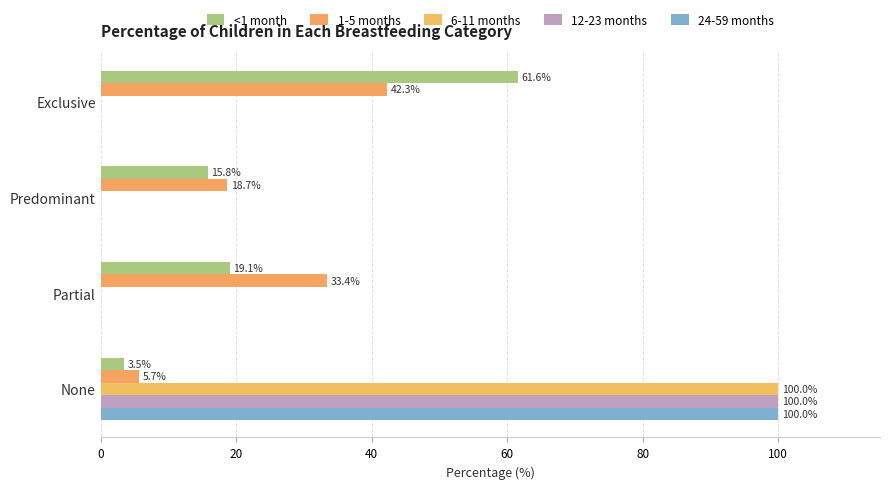

How many positive values does the 12-23 months series have?

1